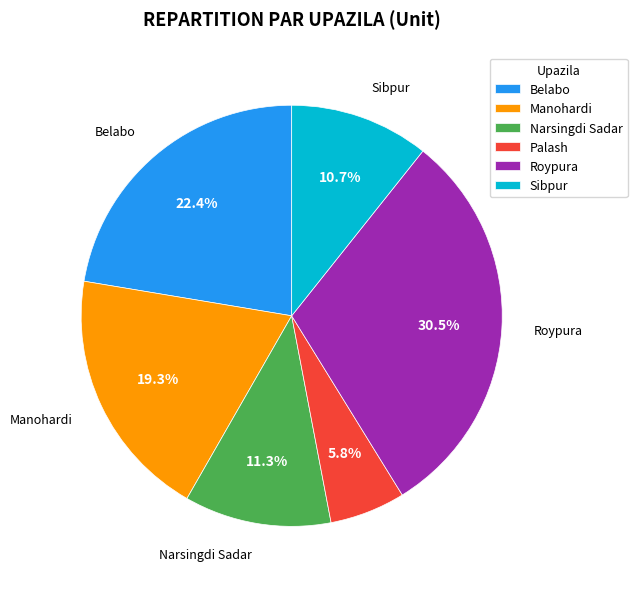

Which category has the biggest portion of the pie?

Roypura